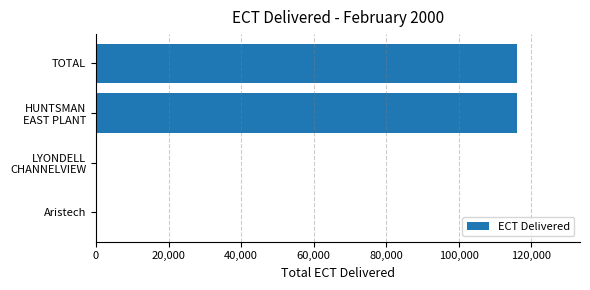

Which has a higher value, TOTAL or Aristech?

TOTAL